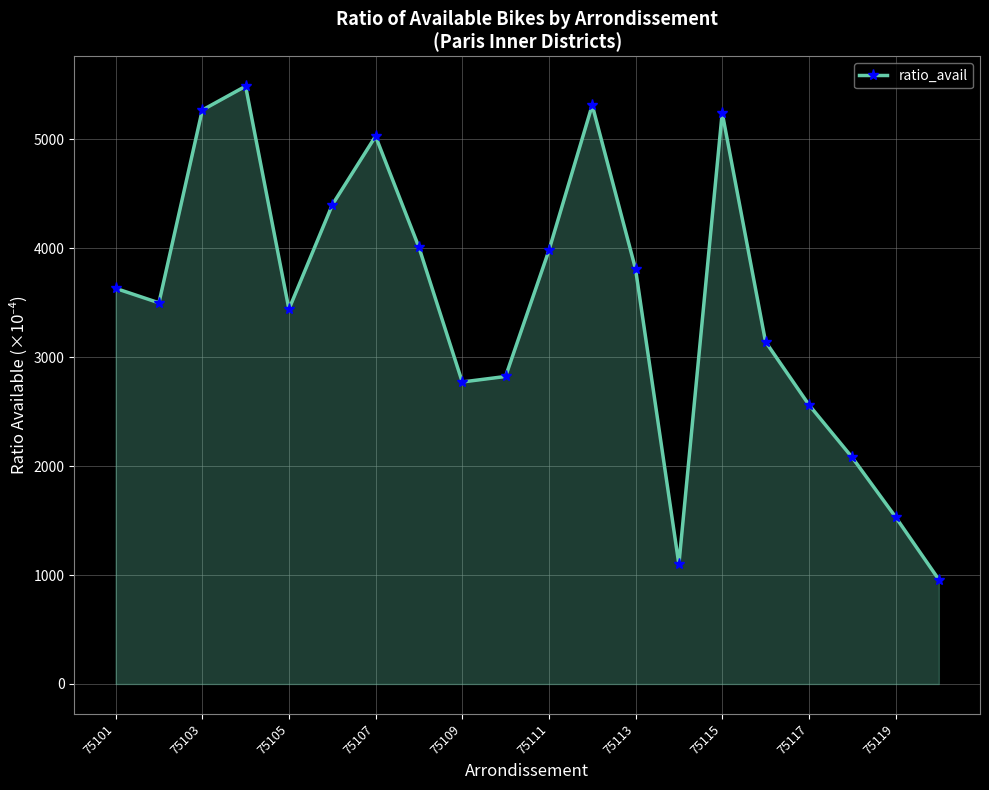

Does the chart have visible grid lines?

Yes